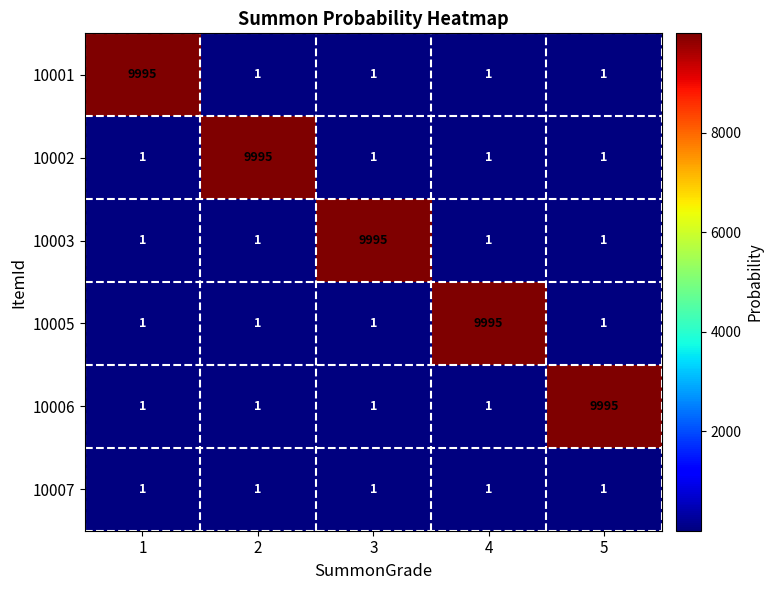

What is the difference between the maximum and minimum values in the 10006 series?

9994